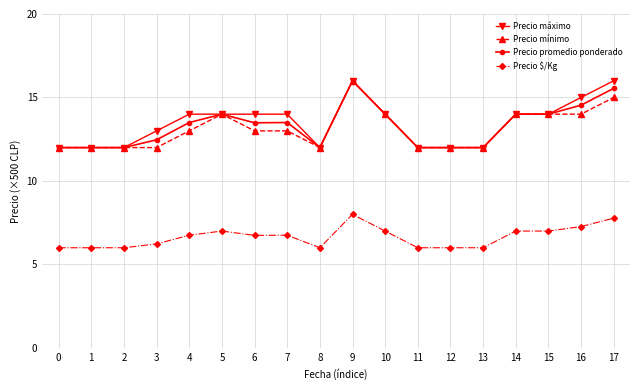

What is the value of the Precio $/Kg point at the 13th from the left?

6.0